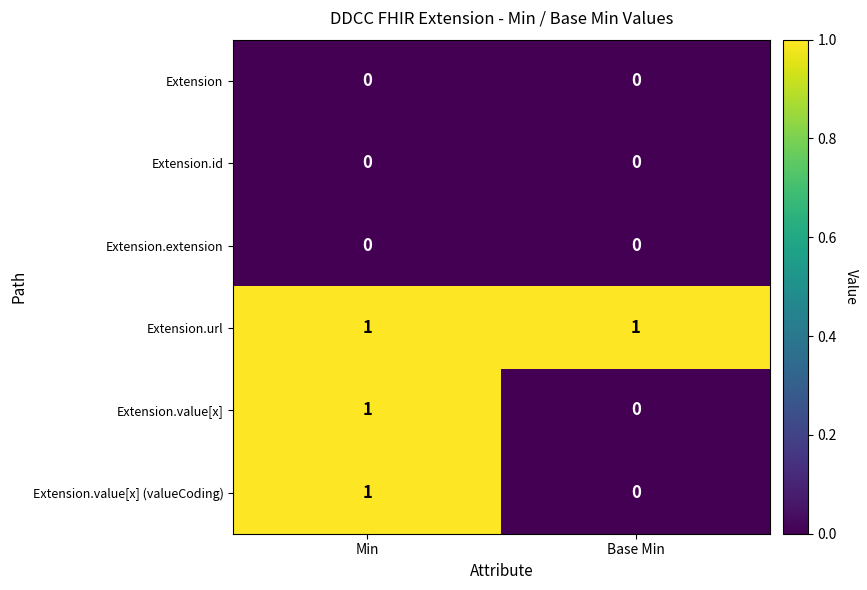

Which series has the largest total across all categories?

Extension.url